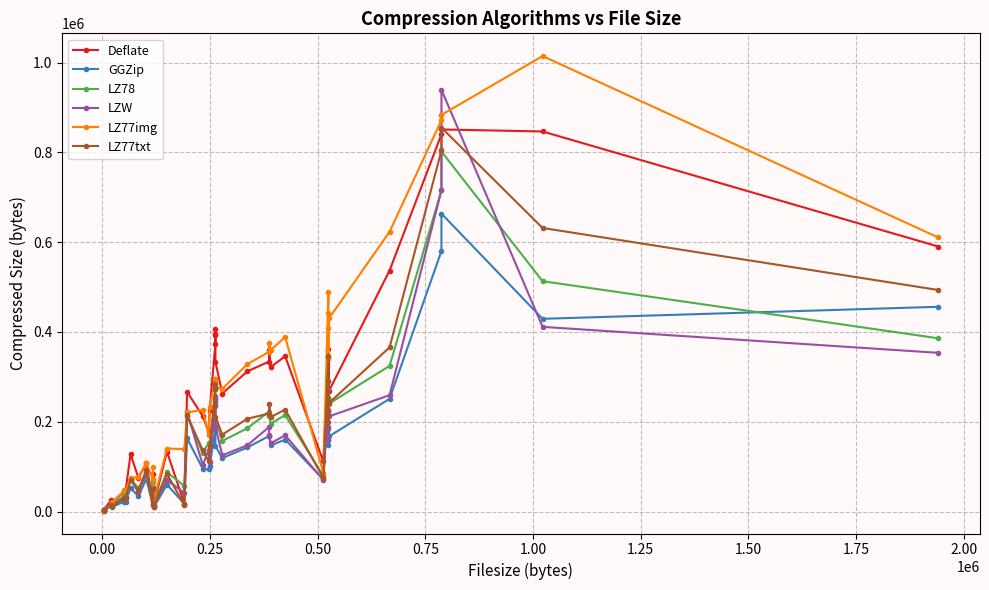

What is the lowest value of the LZW series?

2568